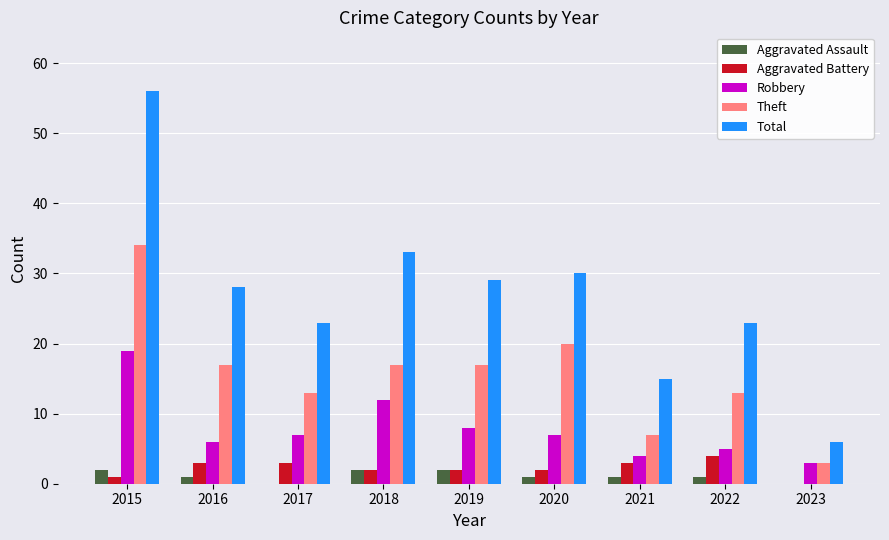

What is the sum of all Aggravated Assault values?

10